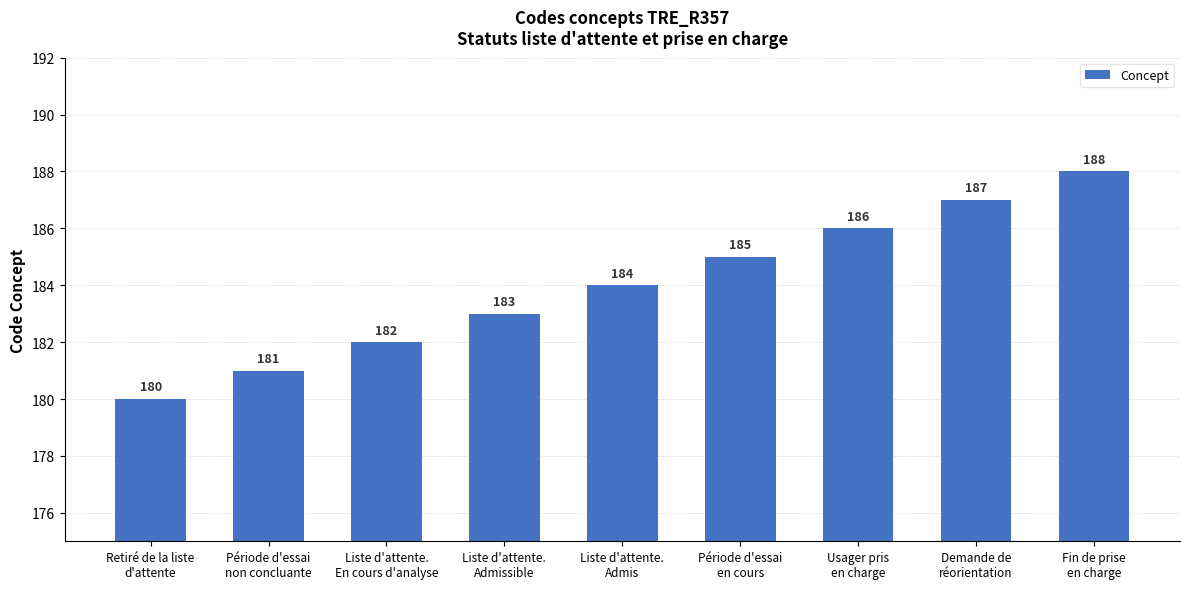

How many values are below 184?

4